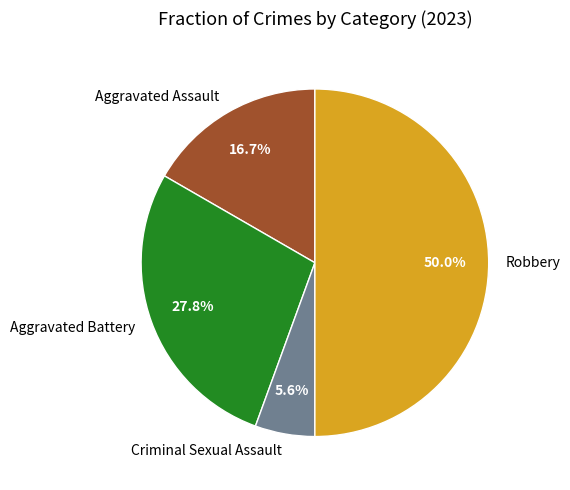

What is the smallest slice in the pie chart?

Criminal Sexual Assault